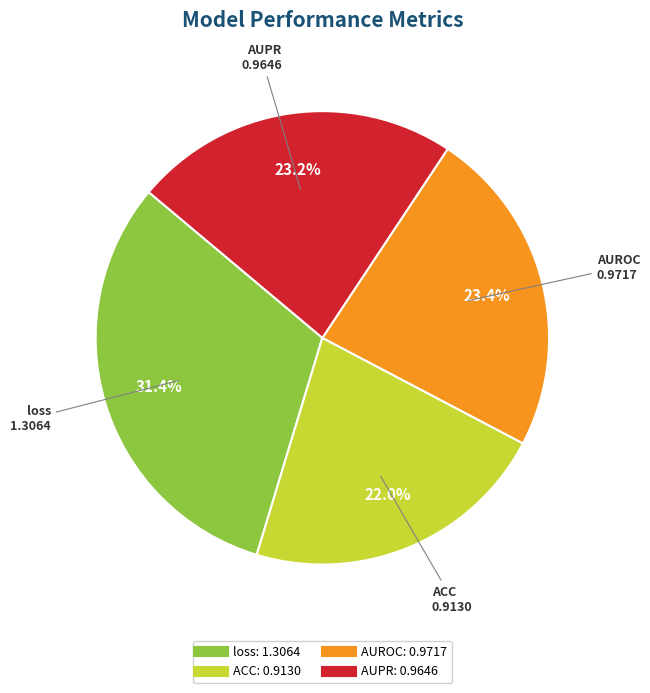

What percentage is NOT represented by ACC?

78.0%